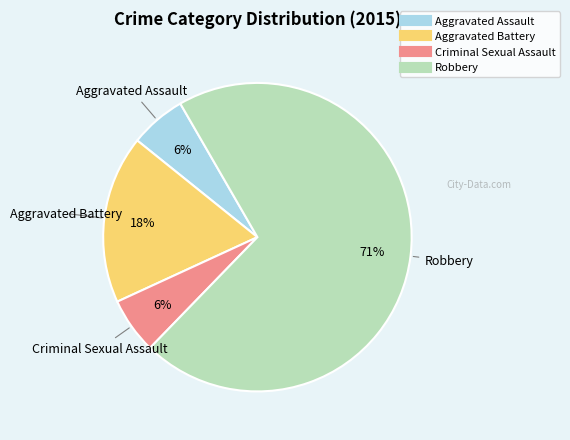

To the nearest percent, what is the average slice percentage?

25%